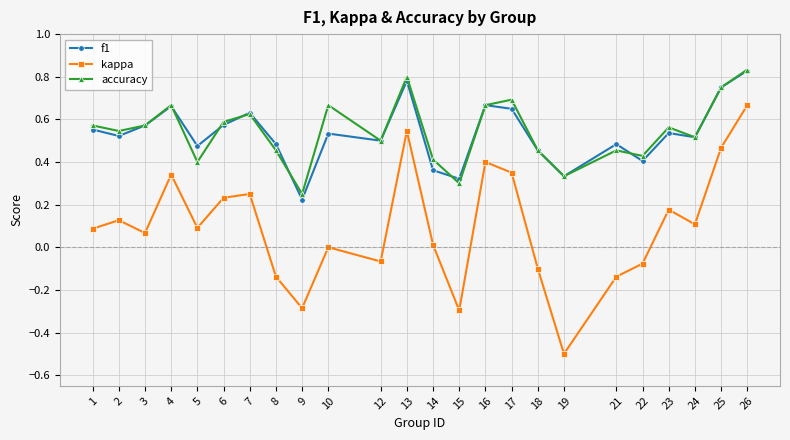

Which series changed the most between 18 and 25?

kappa